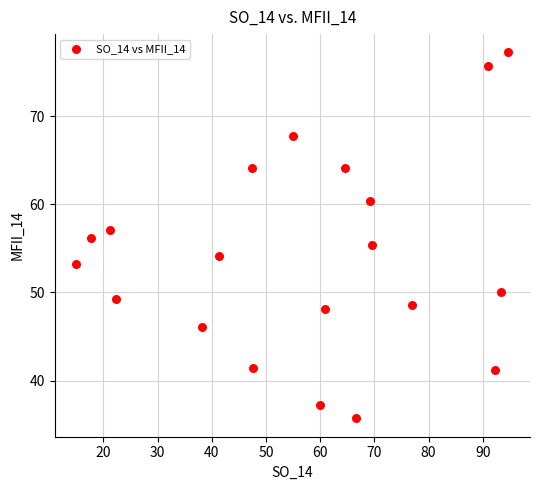

What is the range of Y values (max minus min)?

41.5